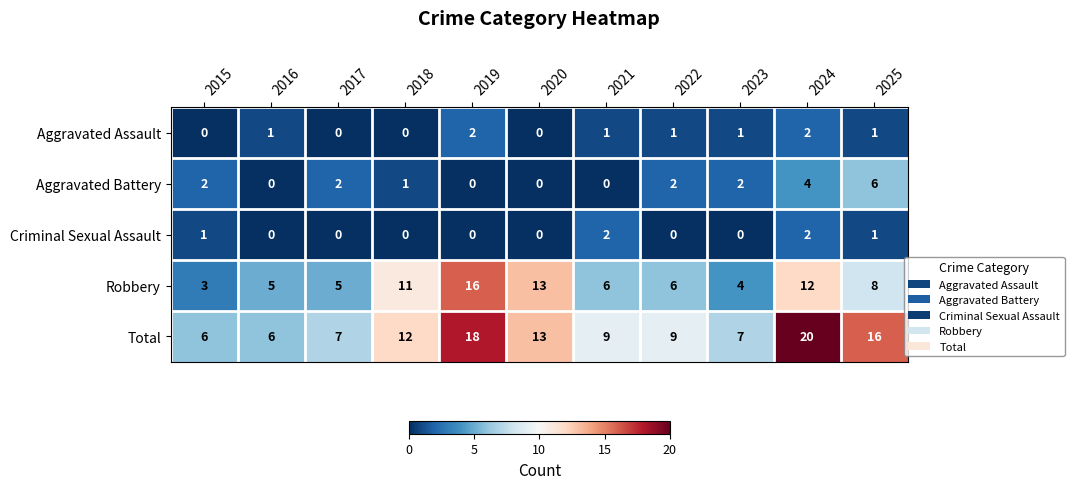

At 2021, list the series in order from smallest to largest.

Aggravated Battery, Aggravated Assault, Criminal Sexual Assault, Robbery, Total